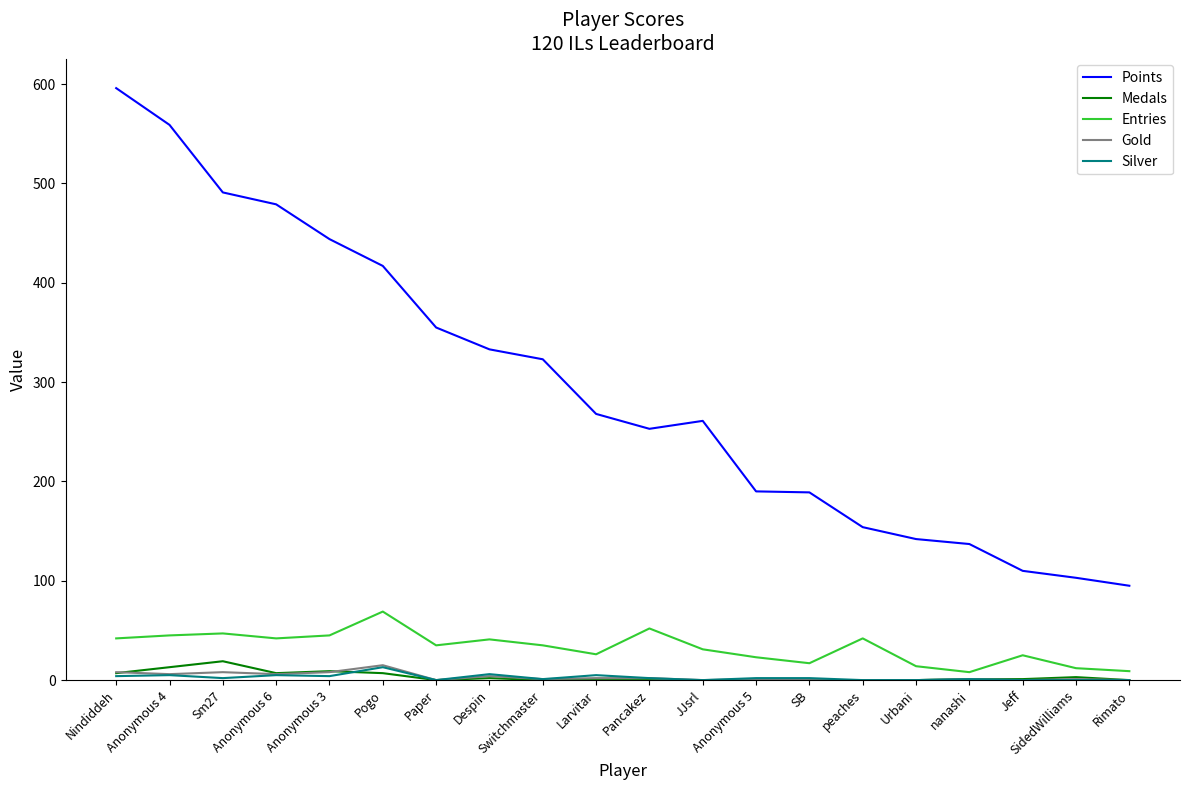

Which series has the largest total across all categories?

Points